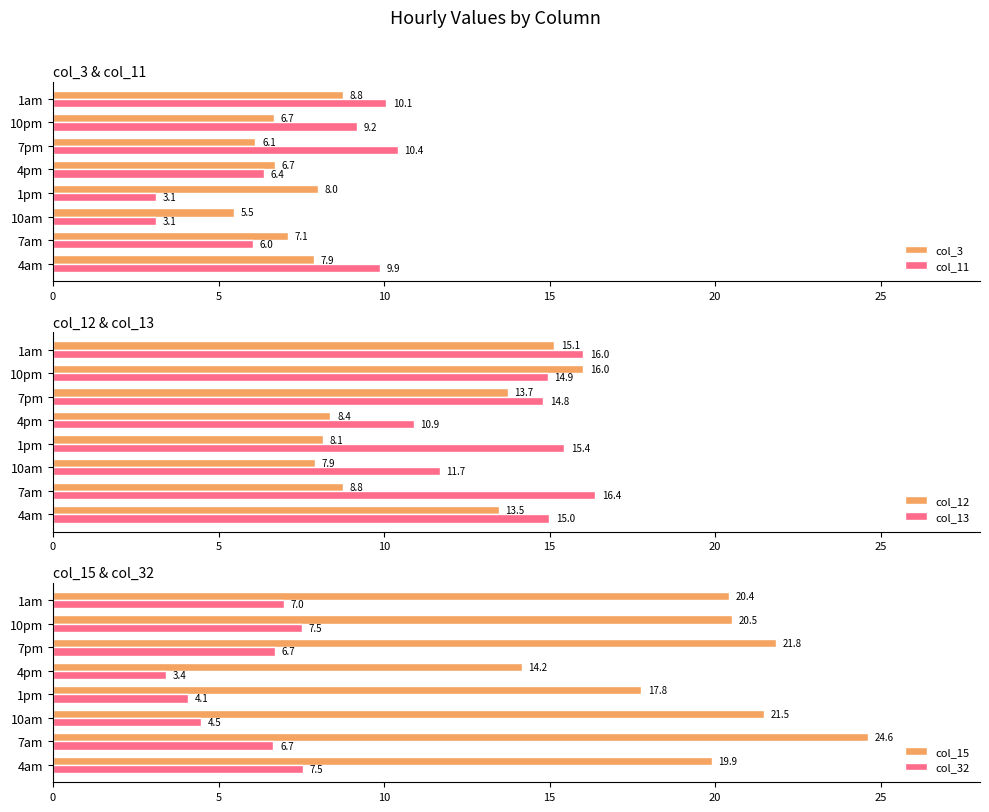

What is the average value of the col_32 series?

5.9